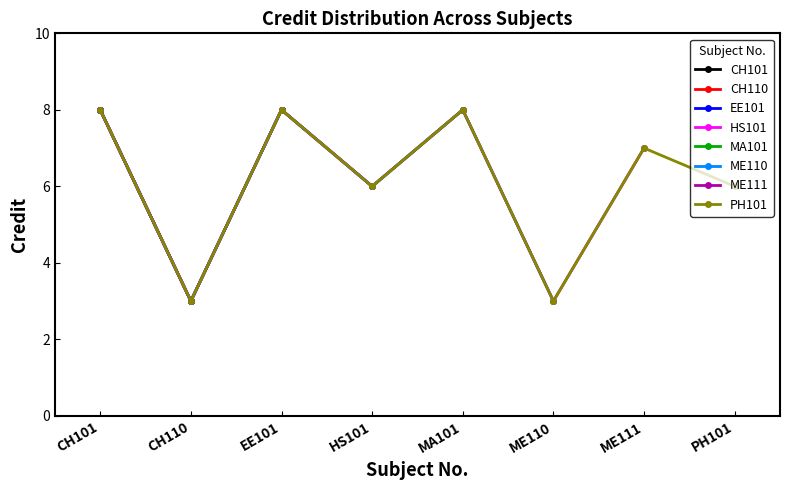

What is the difference between the maximum and minimum values?

5